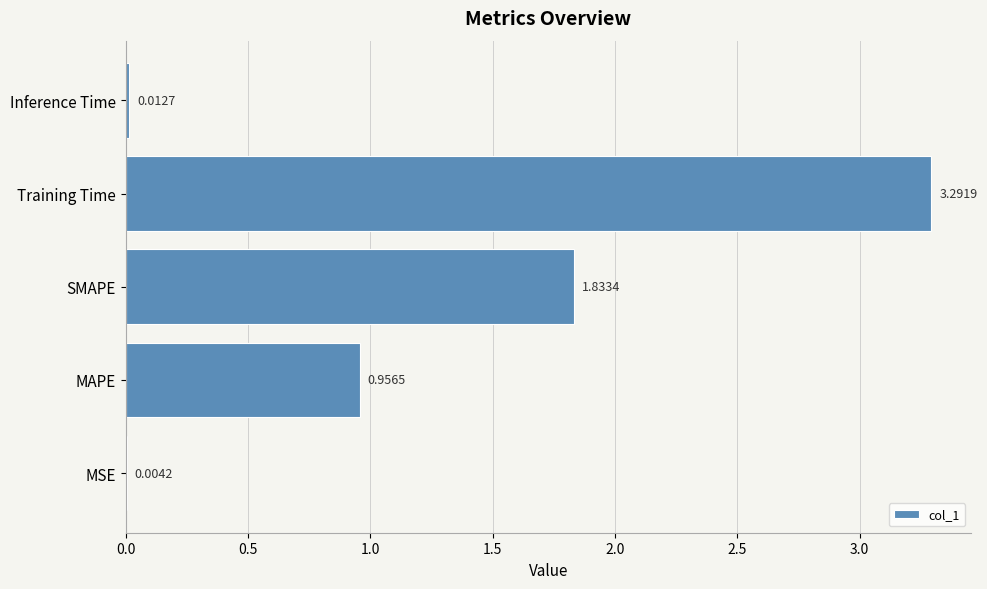

Which has a higher value, MAPE or MSE?

MAPE